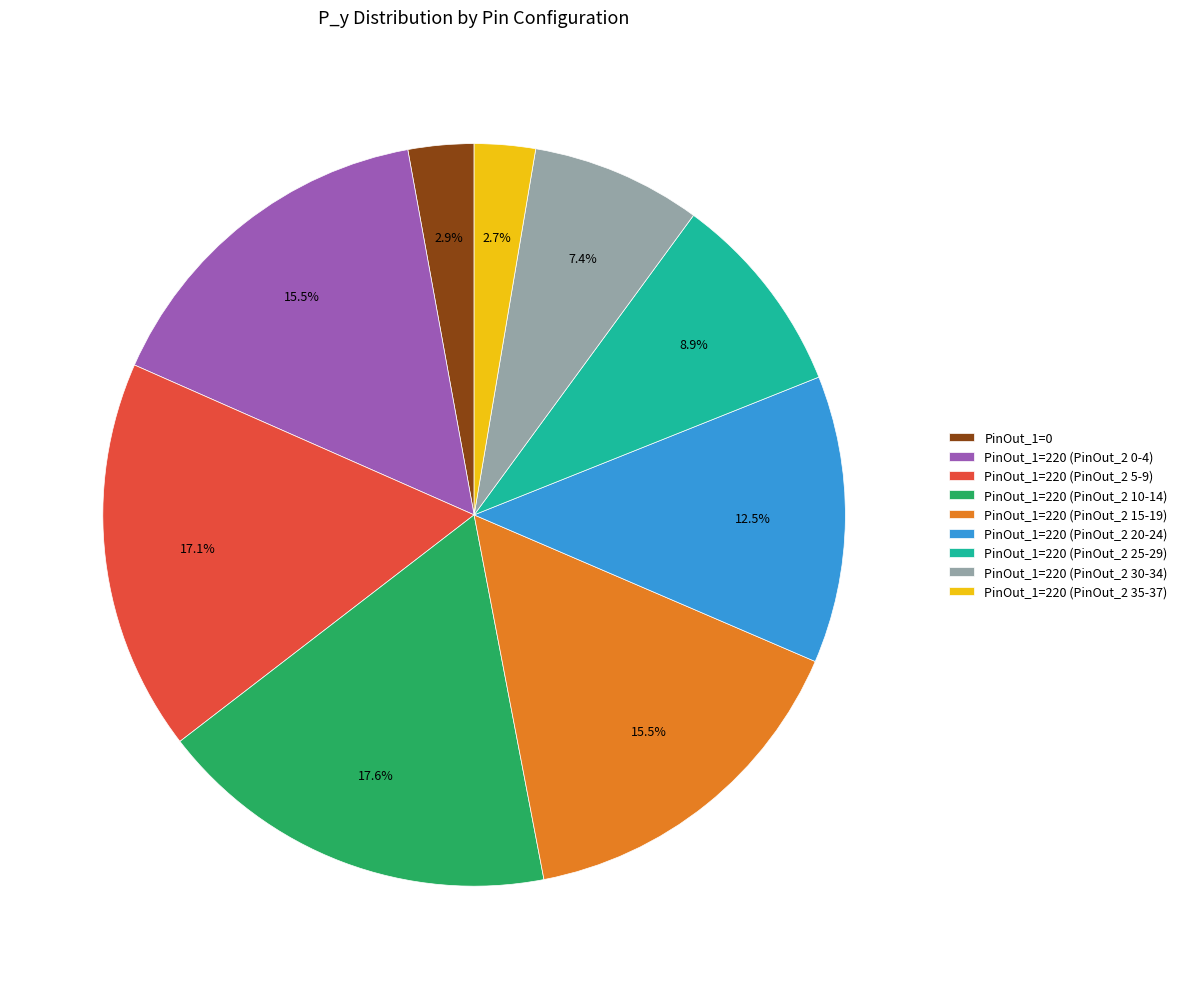

Does any single category account for the majority?

No